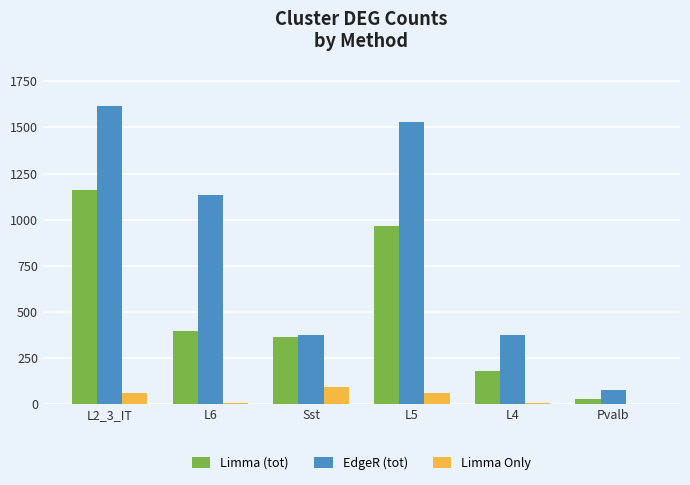

What is the sum of the Limma (tot) values at Sst and Pvalb?

389